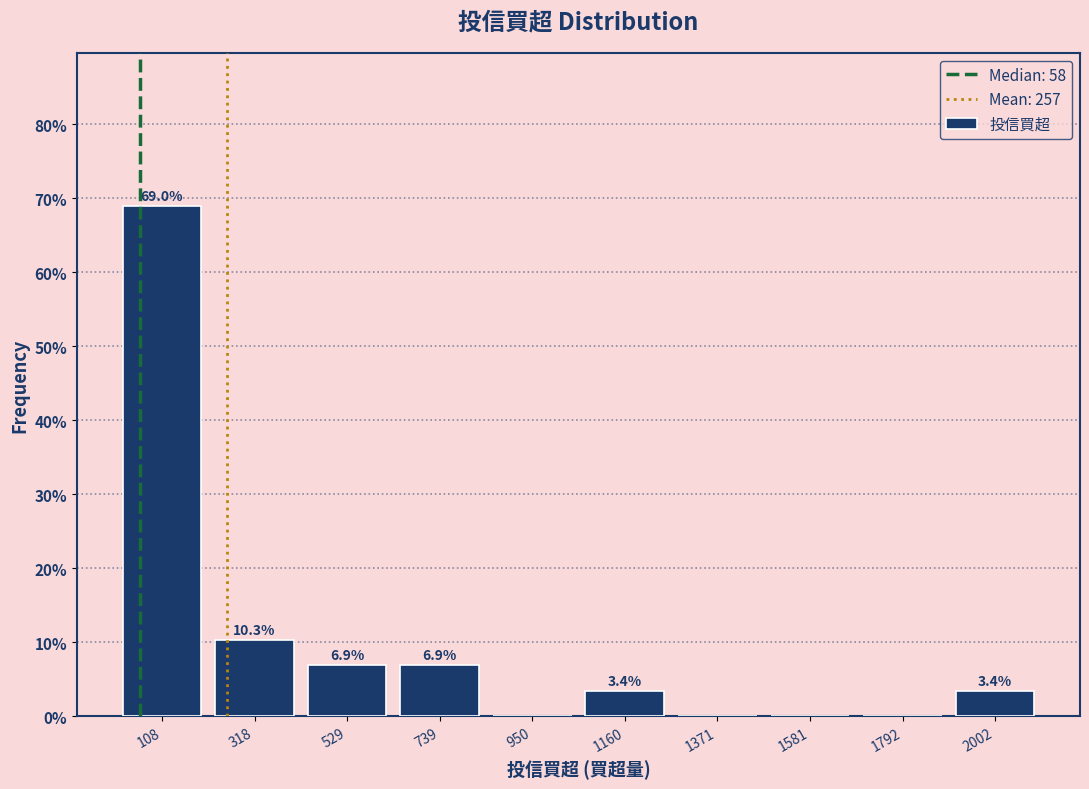

Over which range of the x-axis is the bar tallest?

0 to 200